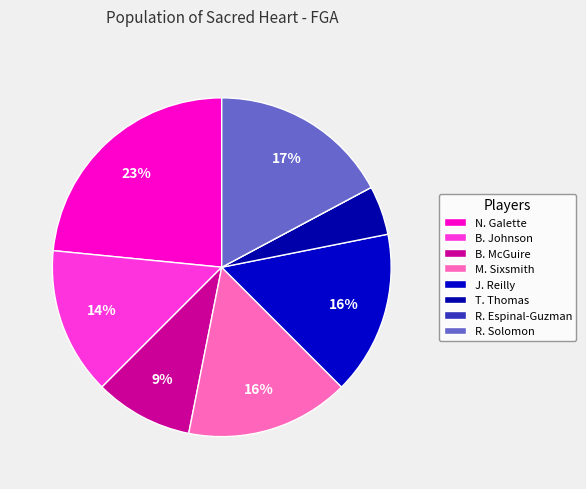

To the nearest percent, what is the combined percentage of B. Johnson and B. McGuire?

23%